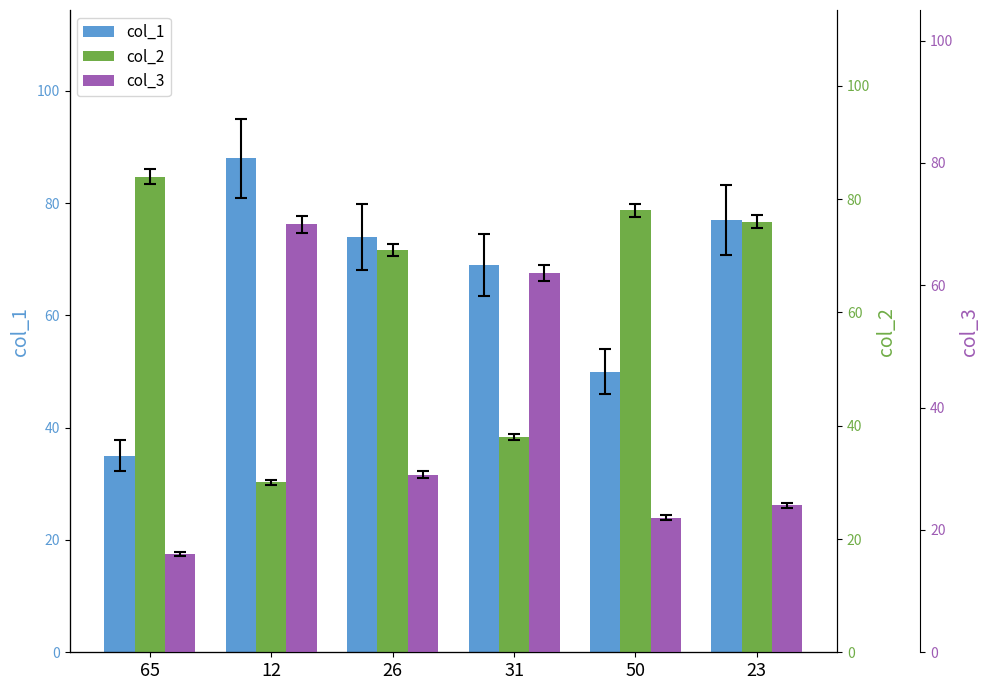

Is the value of col_2 at 50 greater than the value of col_3 at 12?

Yes